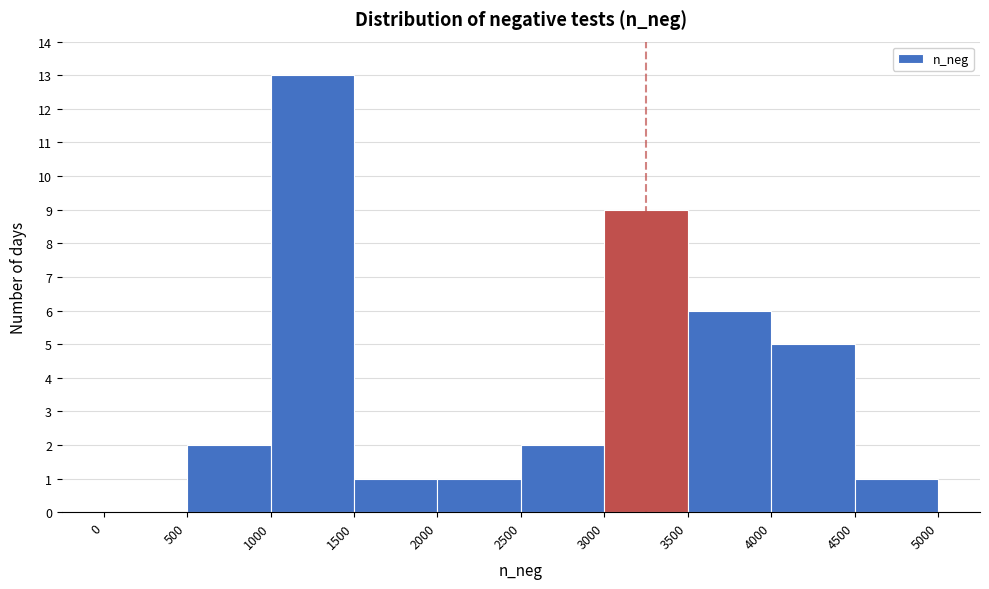

Reading left to right, transcribe this chart: for each bar, give the range it covers on the x-axis and its height. The values are not printed on the chart, so give them approximately, as read against the axis.

0 to 500: 0
500 to 1000: 2
1000 to 1500: 13
1500 to 2000: 1
2000 to 2500: 1
2500 to 3000: 2
3000 to 3500: 9
3500 to 4000: 6
4000 to 4500: 5
4500 to 5000: 1